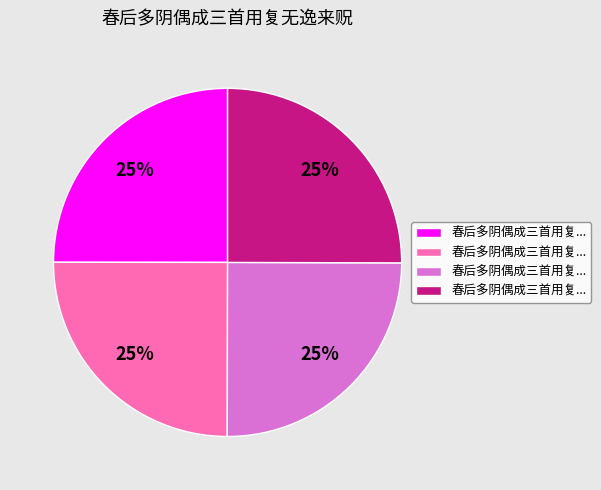

Does any single category account for the majority?

No